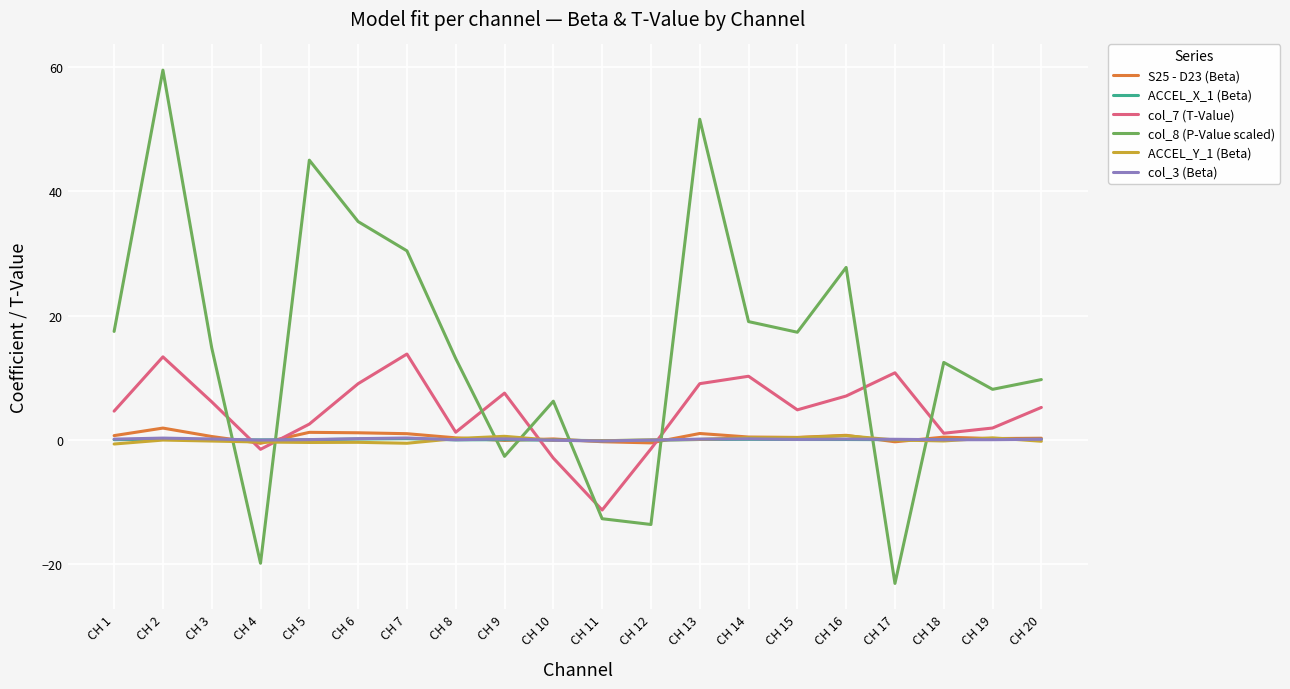

Count the number of categories in the chart.

20